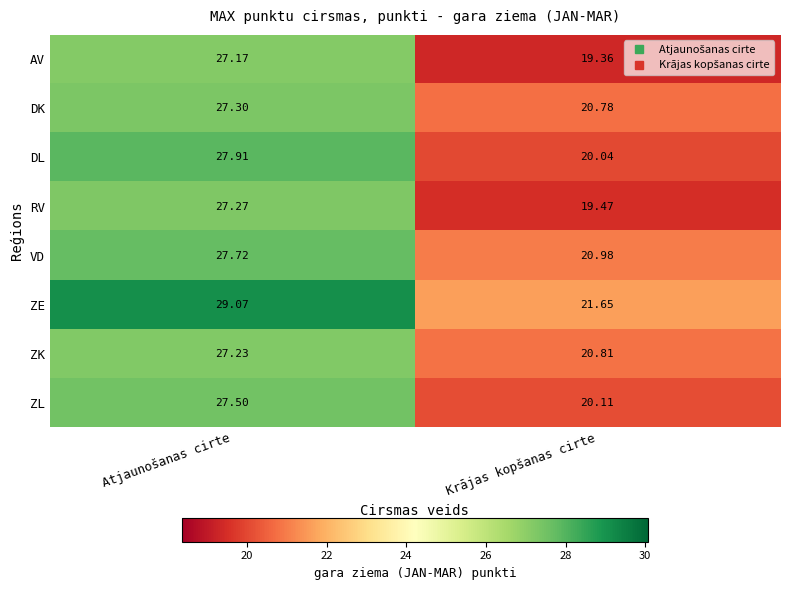

Which series has the largest total across all categories?

ZE